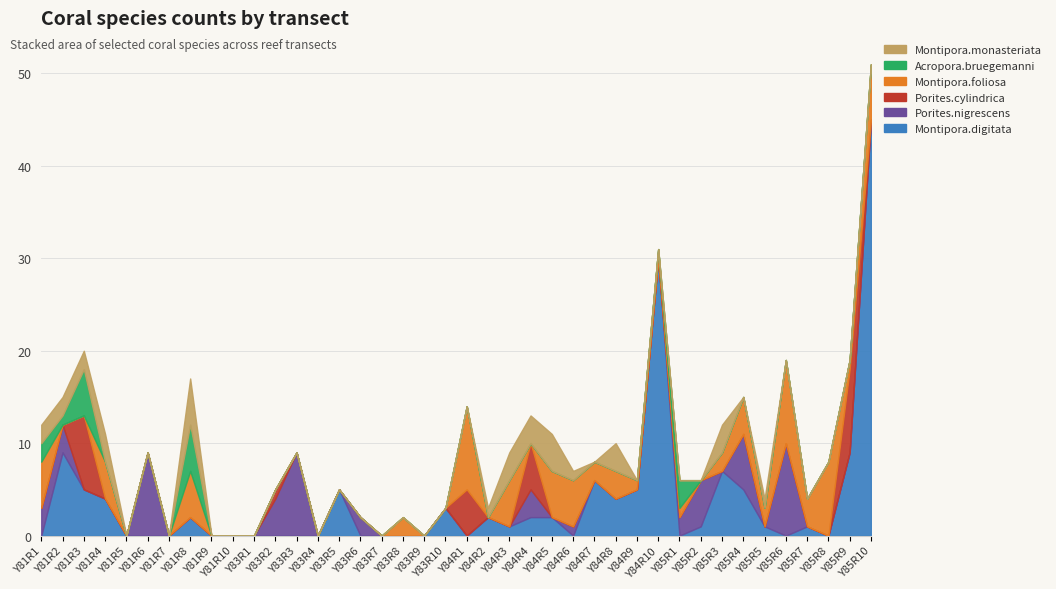

True or false: Montipora.monasteriata has more than 1 interior local peaks.

True